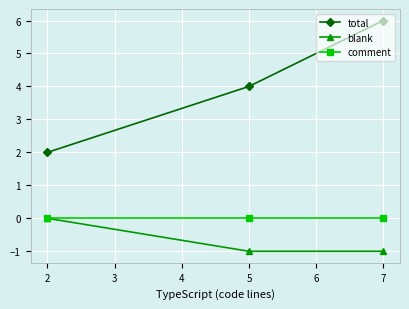

Does the chart display data point markers on the line(s)?

Yes